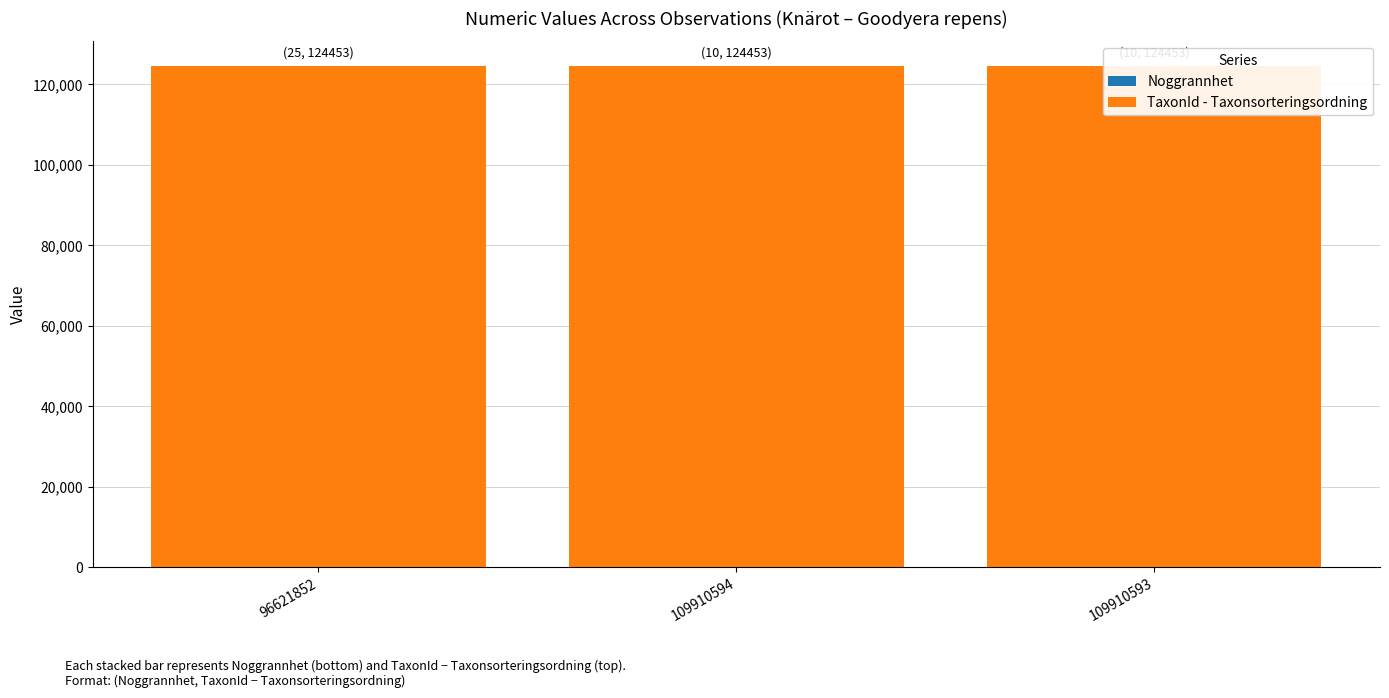

Is it true that Noggrannhet equals 10 at 109910594?

True